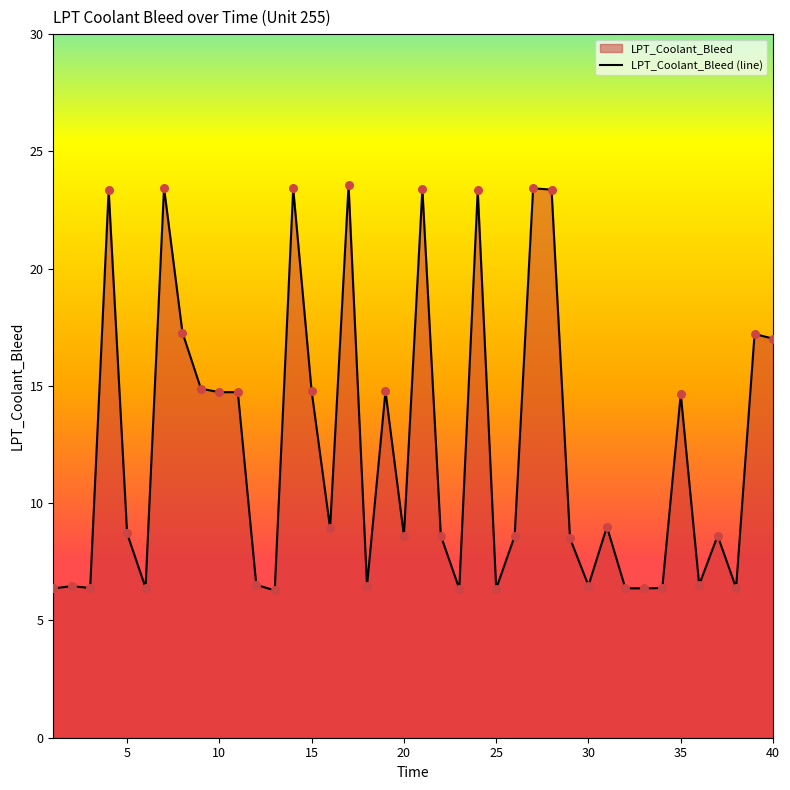

What is the maximum value shown in the chart?

23.6